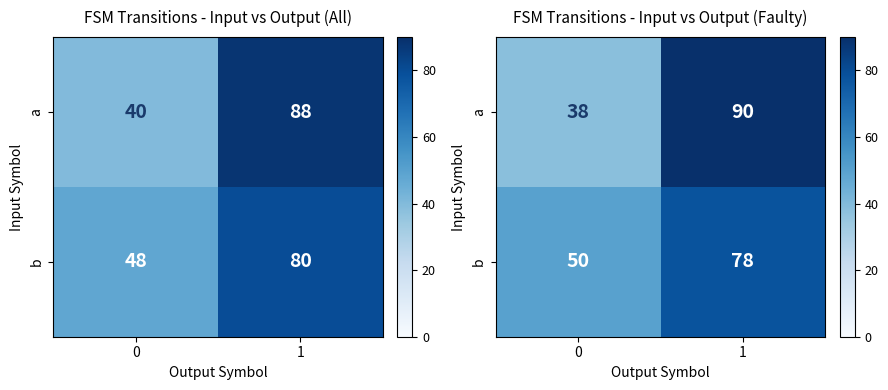

What is the total value across all series at 0?

88